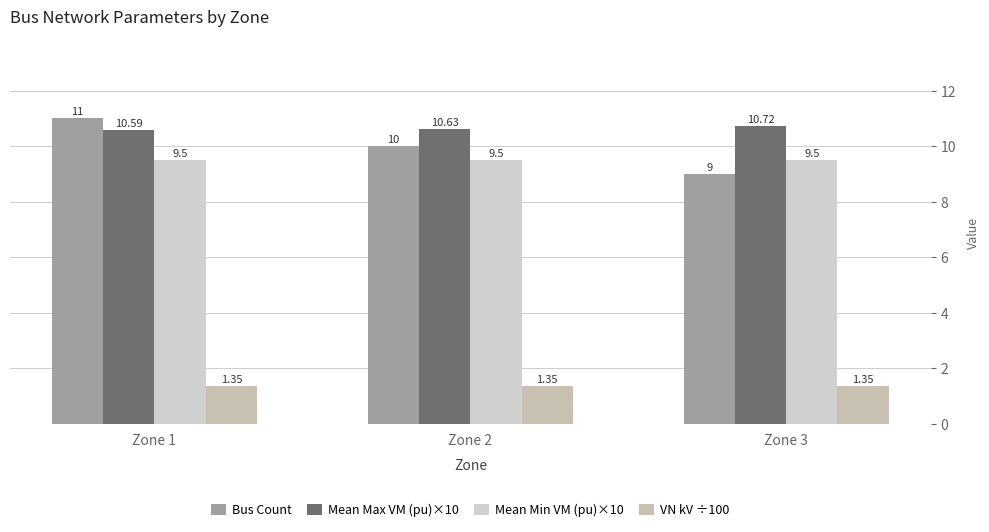

The VN kV ÷100 series shows 2.4 at Zone 2. True or false?

False